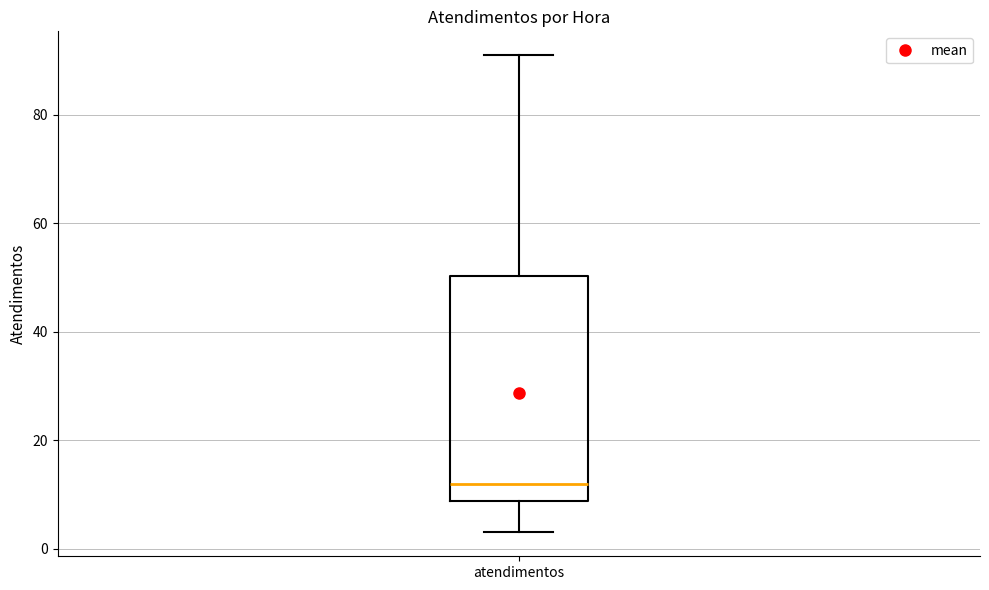

Read this box plot against the y-axis: the position of the median line, the range covered by the box, and the ends of both whiskers. The values are not printed on the chart, so give them approximately, as read against the axis.

median 12, box 8 to 50, whiskers 4 to 92